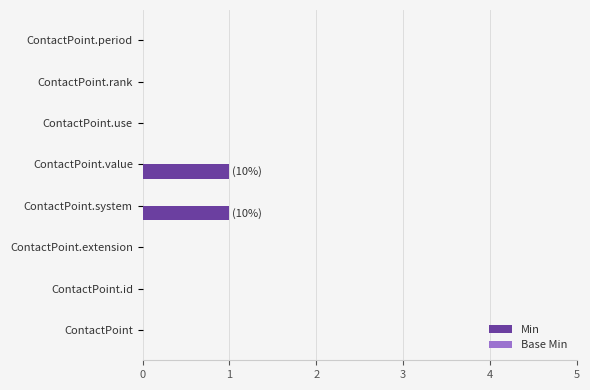

What is the change in value from ContactPoint to ContactPoint.value?

+1